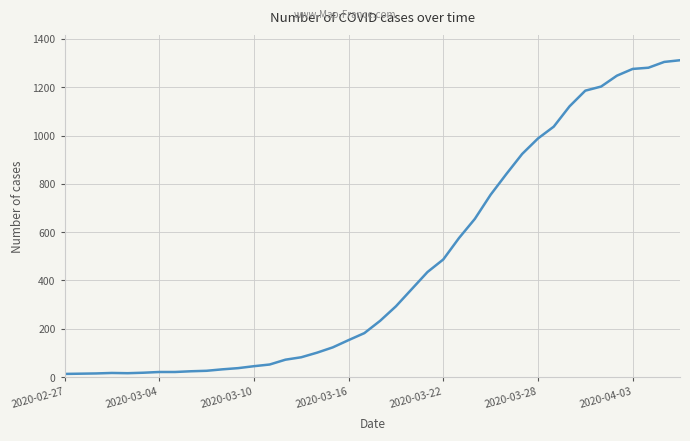

What is the maximum value shown in the chart?

1312